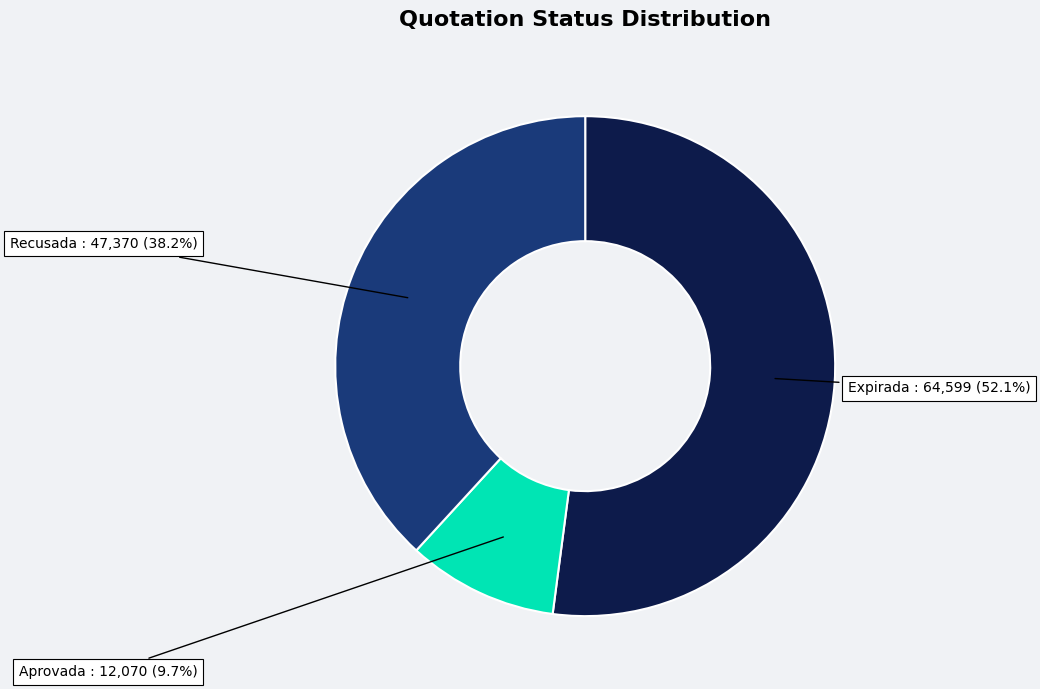

Is there a majority slice in this chart?

Yes